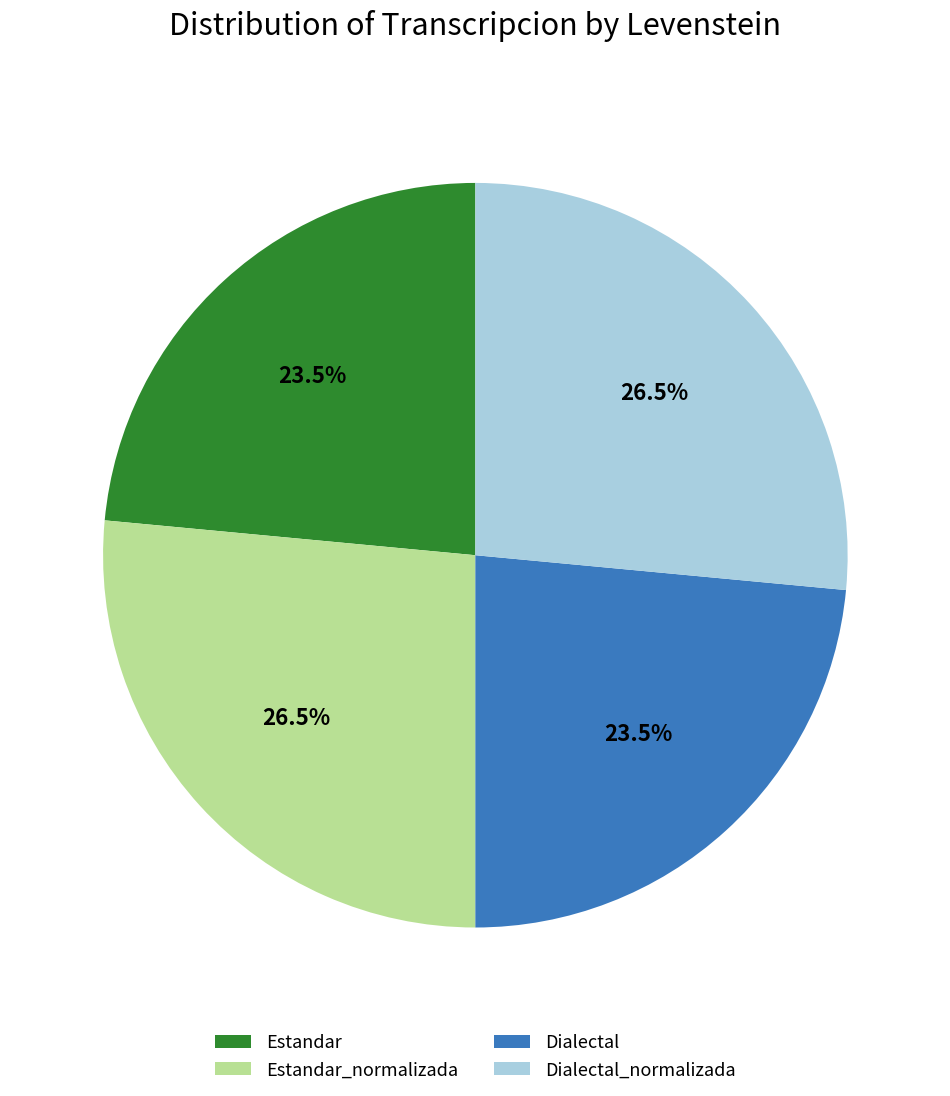

Does any single category account for the majority?

No